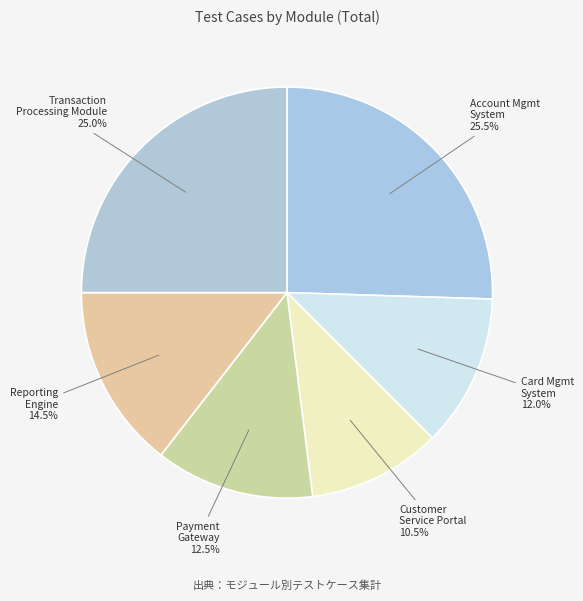

How many segments does this pie chart have?

6